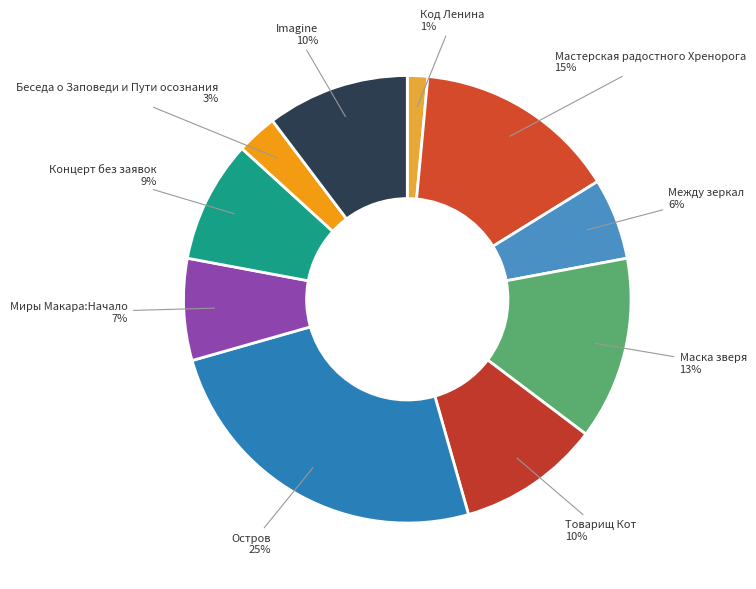

How many slices are in this pie chart?

10